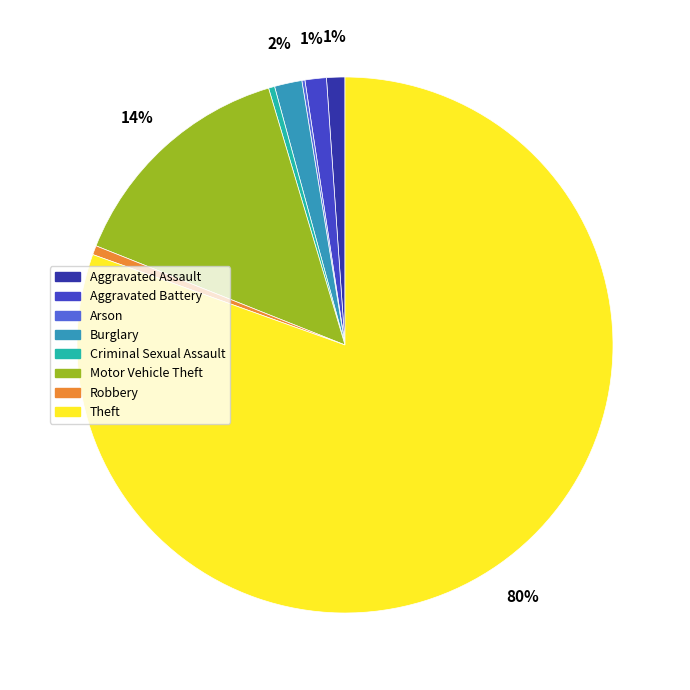

The Aggravated Assault slice represents 1% of the pie. True or false?

True